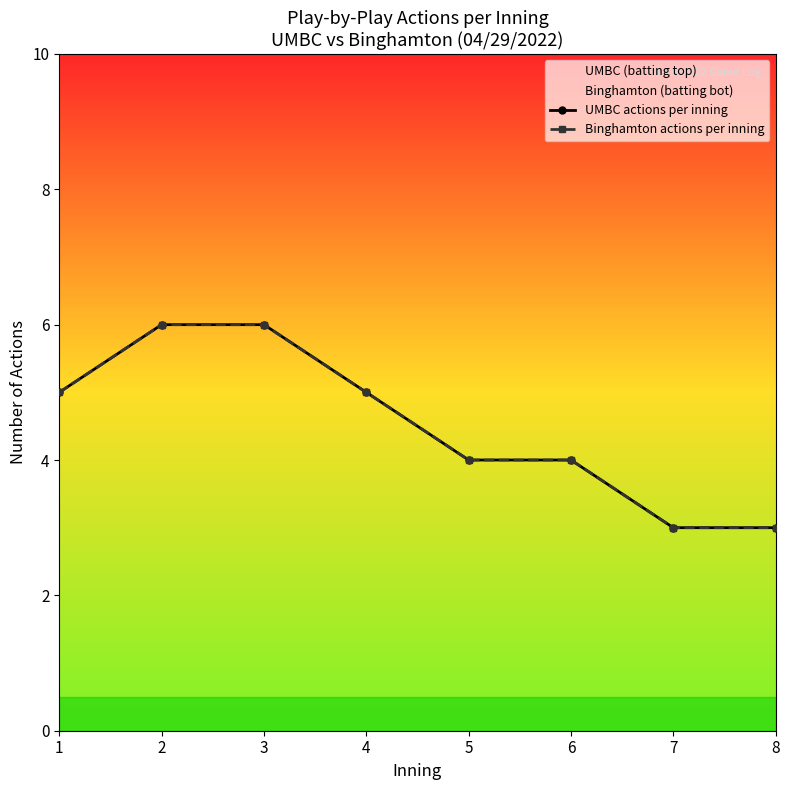

True or false: Binghamton actions per inning and UMBC actions per inning intersect in this chart.

False